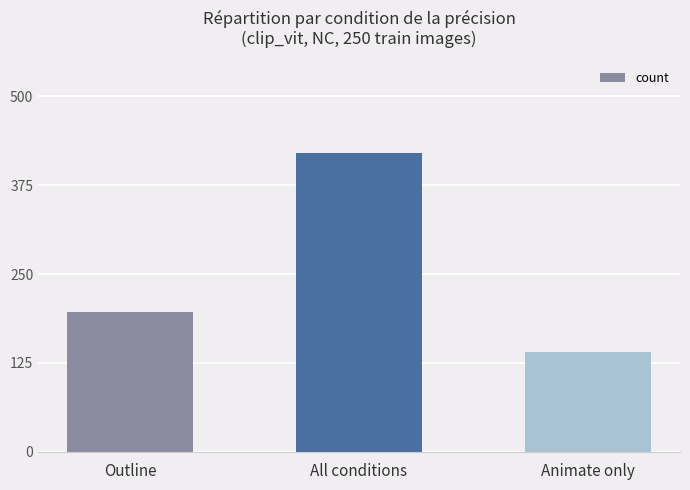

What is the difference between the maximum and minimum values?

280